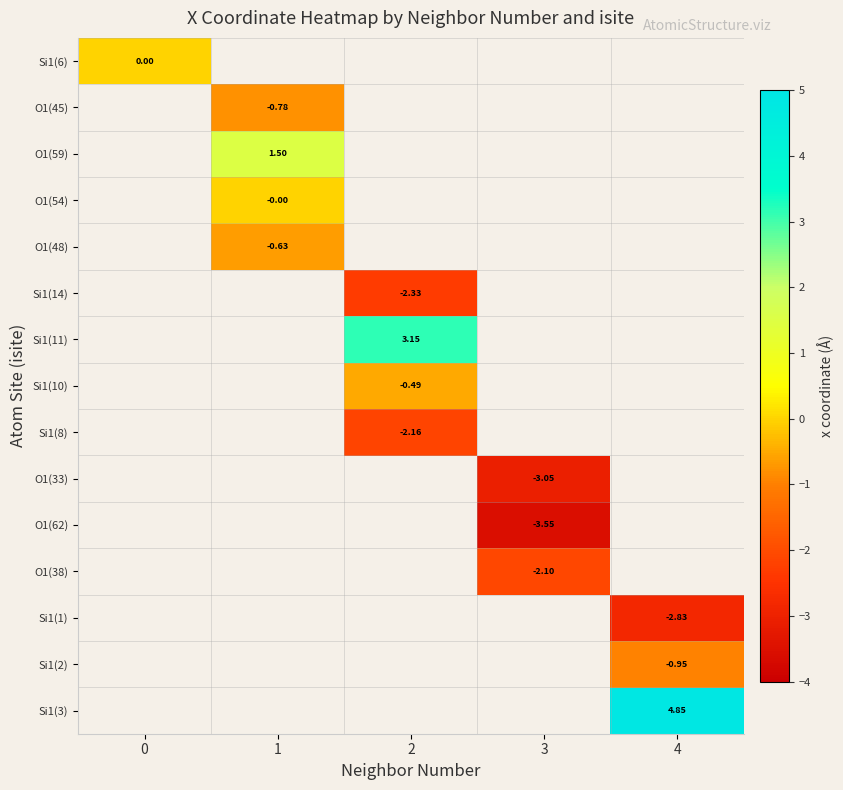

How many categories are shown in the chart?

5